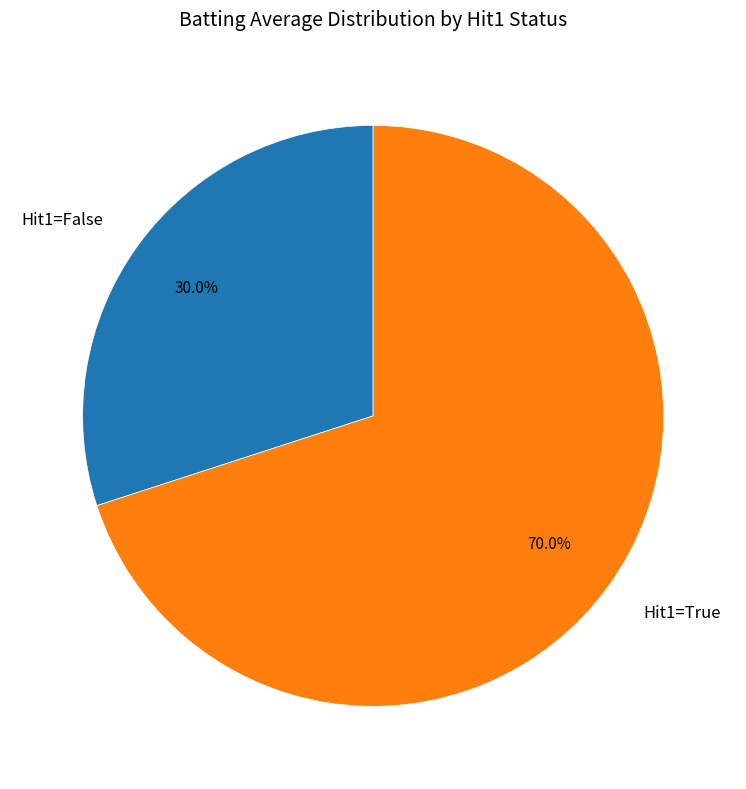

What percentage do Hit1=False and Hit1=True together represent?

100.0%